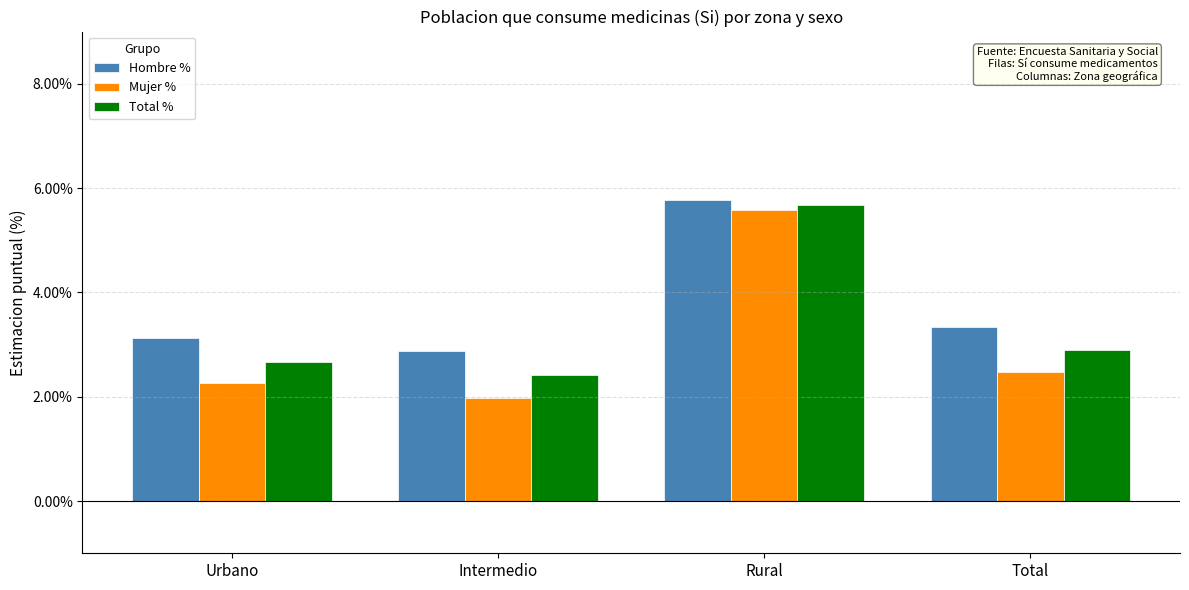

True or false: Mujer % has a value of 3.6 at Urbano.

False